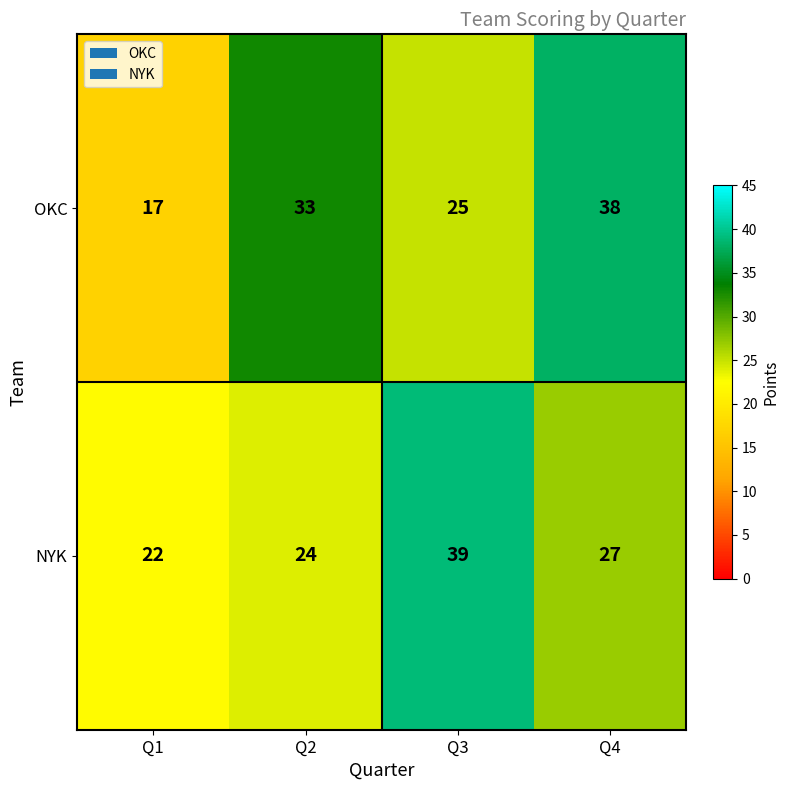

Count the number of categories in the chart.

4